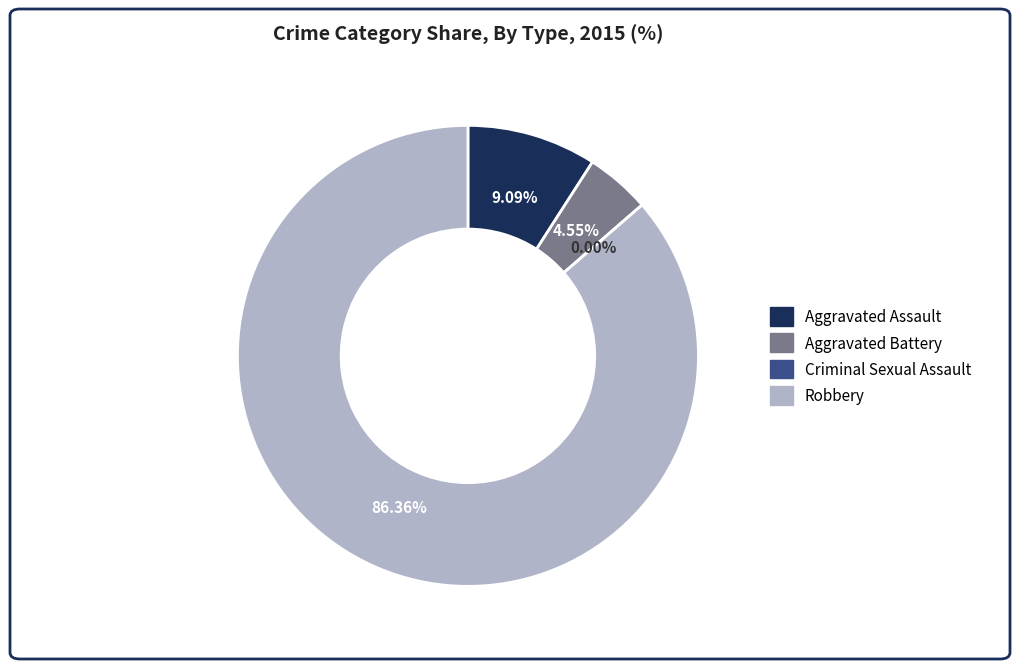

What portion of the pie excludes Aggravated Assault?

90.9%